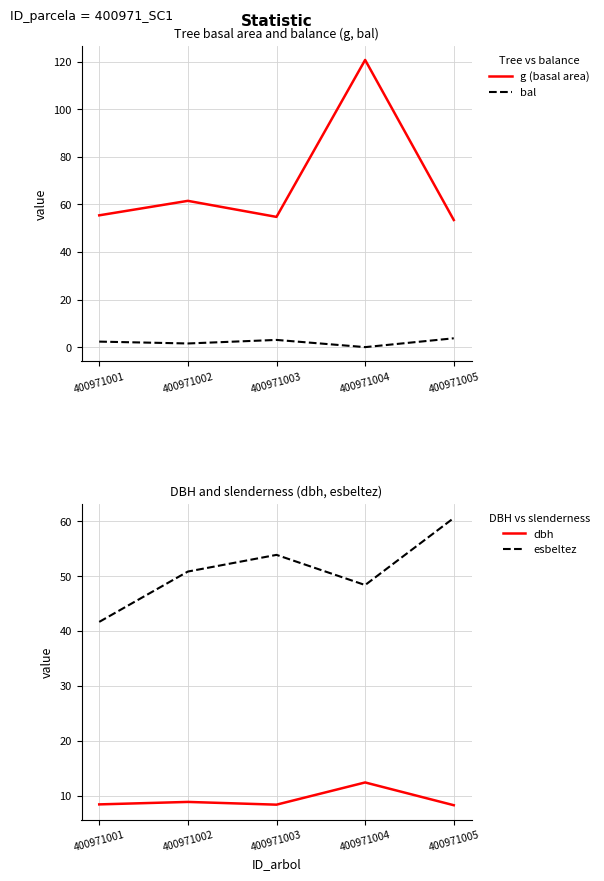

Is it true that esbeltez equals 33.5 at 400971005?

False